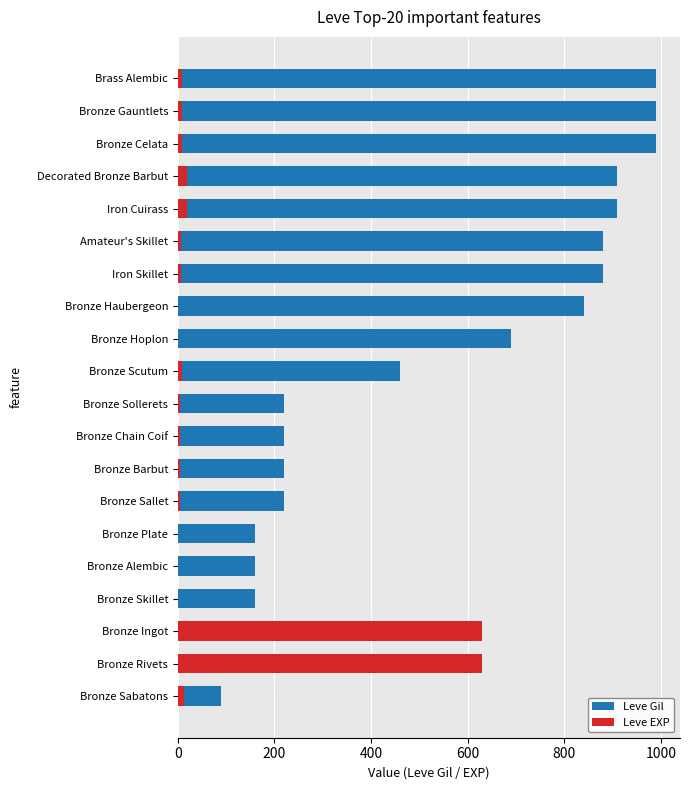

How many data points does each series have?

20